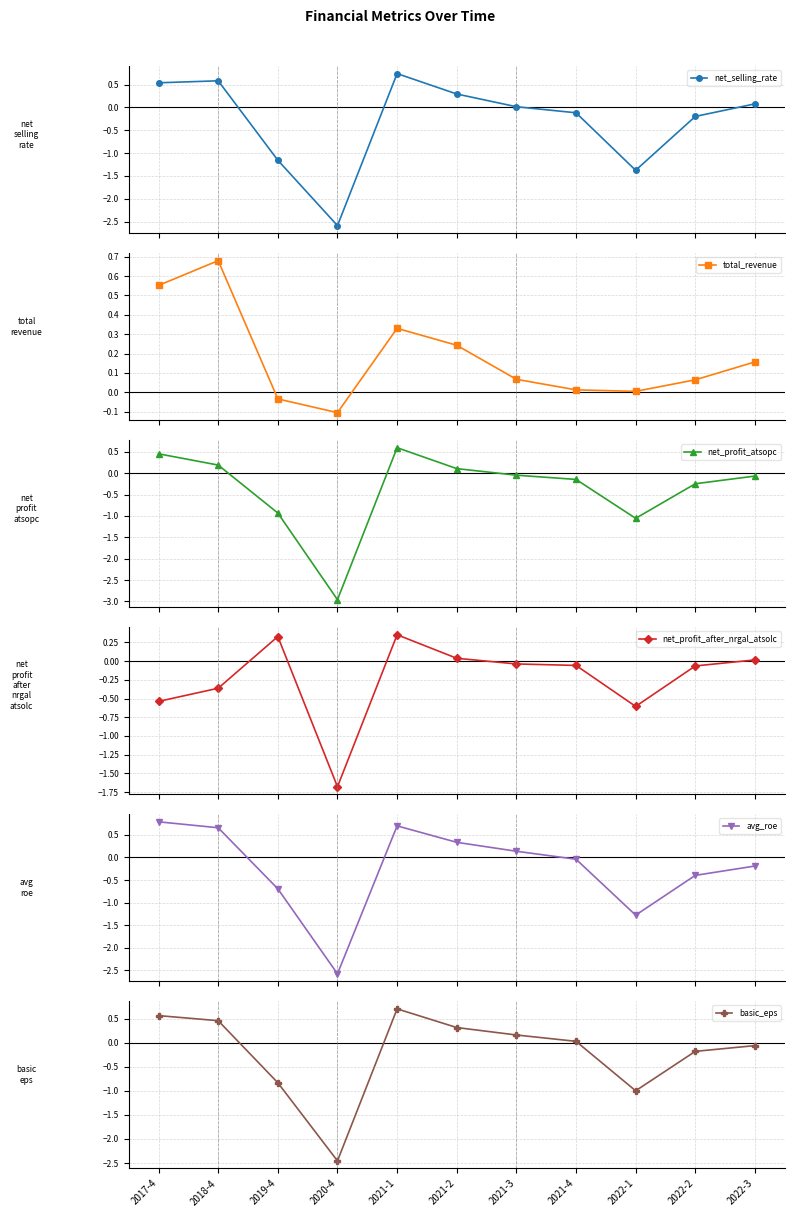

What are all the series names shown in the legend?

net_selling_rate, total_revenue, net_profit_atsopc, net_profit_after_nrgal_atsolc, avg_roe, basic_eps